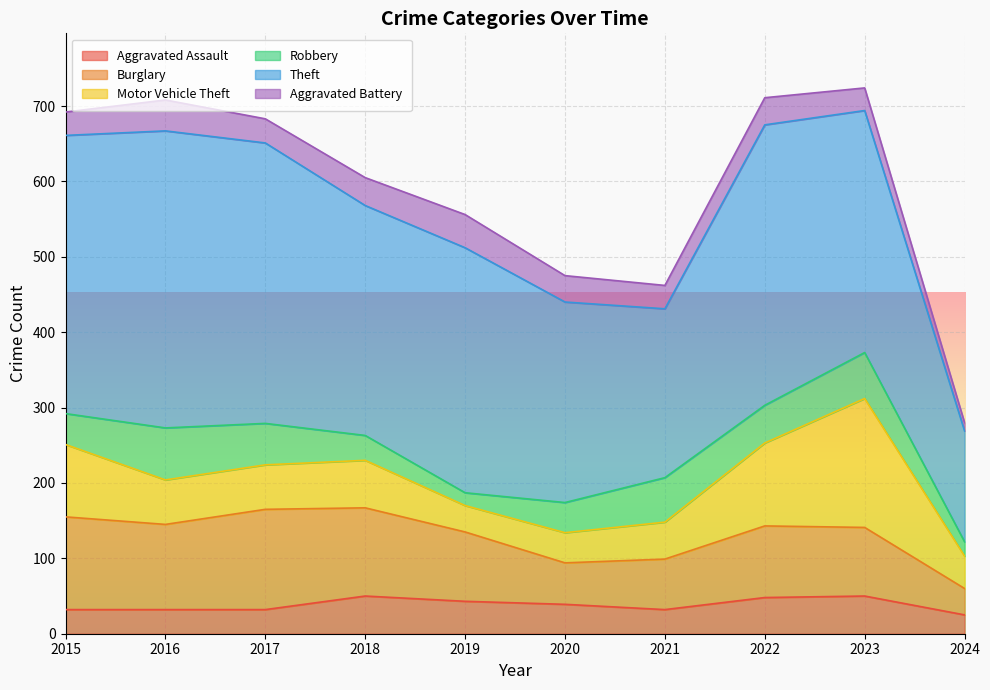

What is the spread (max minus min) of values at 2019?

308